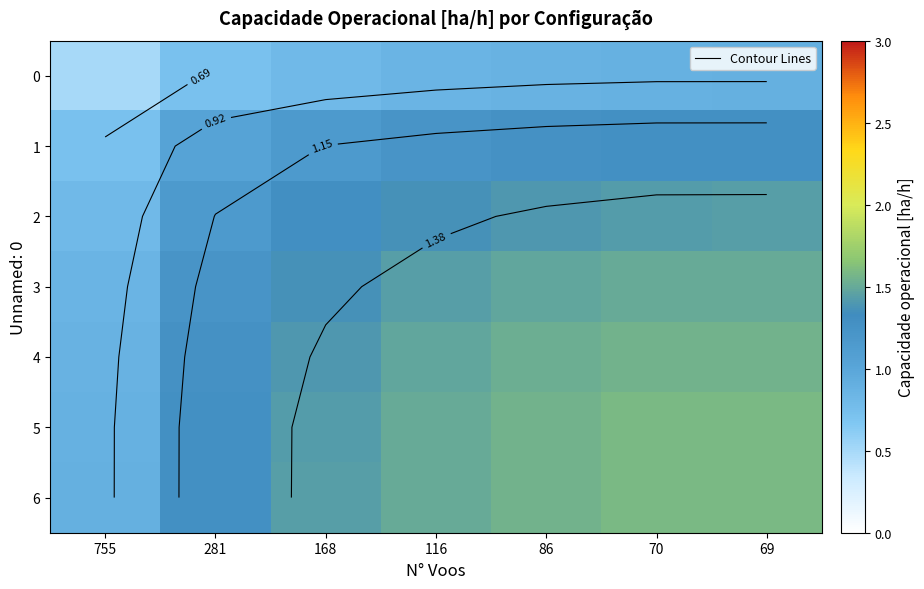

Where is 6 nearest to the value 1?

755